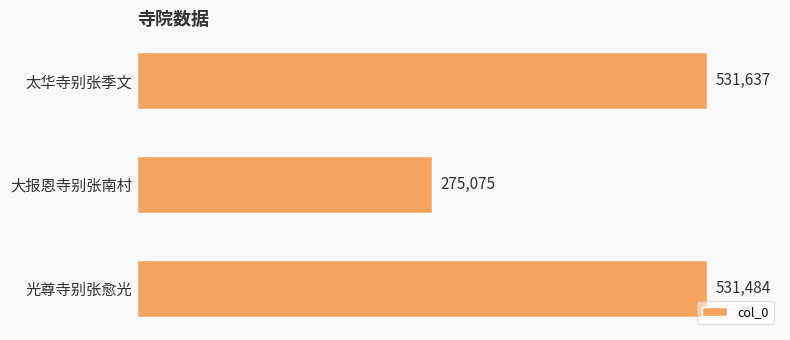

What value does the data have at 光尊寺别张愈光, to the nearest 100?

531500